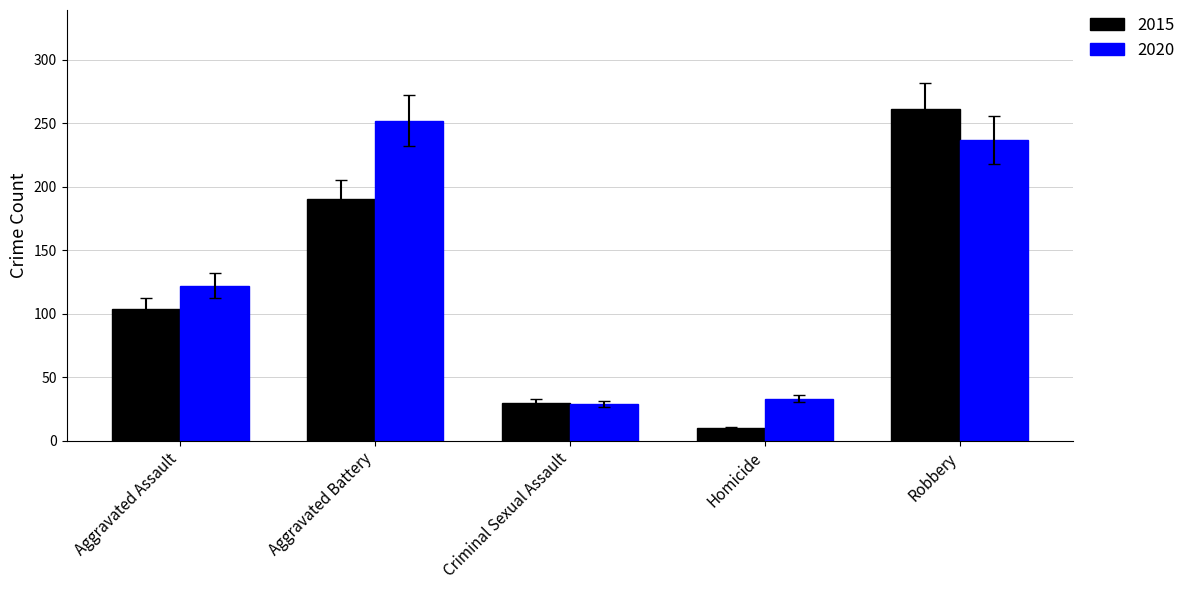

What is the total value across all series at Aggravated Battery?

442